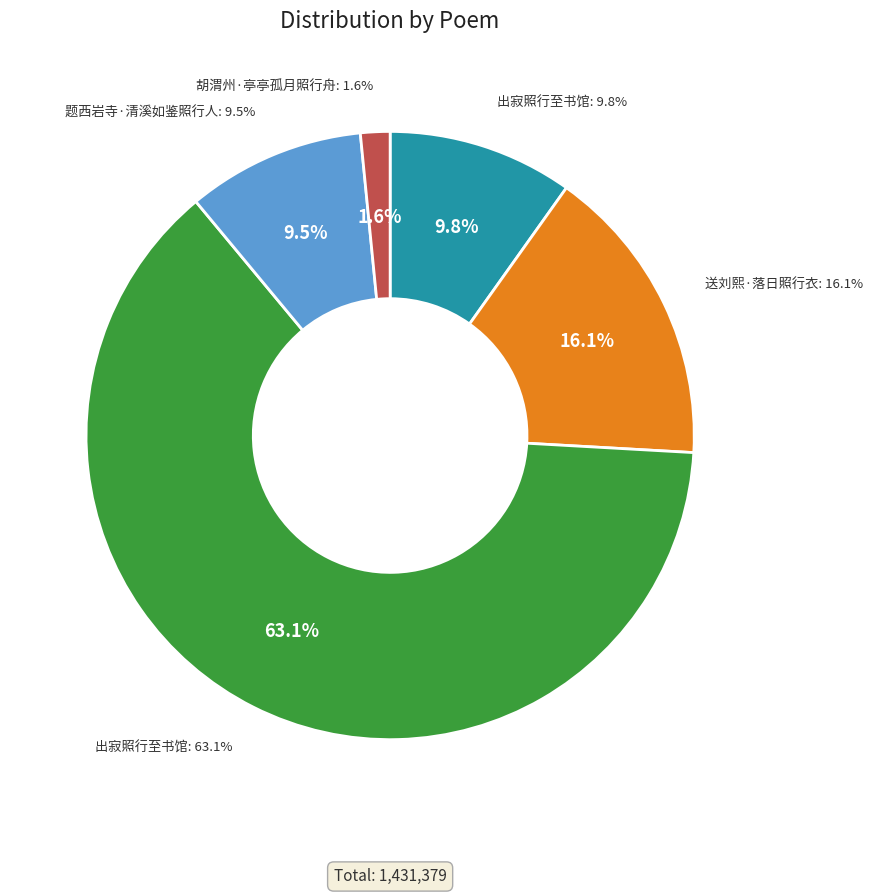

Is it true that 题西岩寺·清溪如鉴照行人 is 17% of the pie?

False